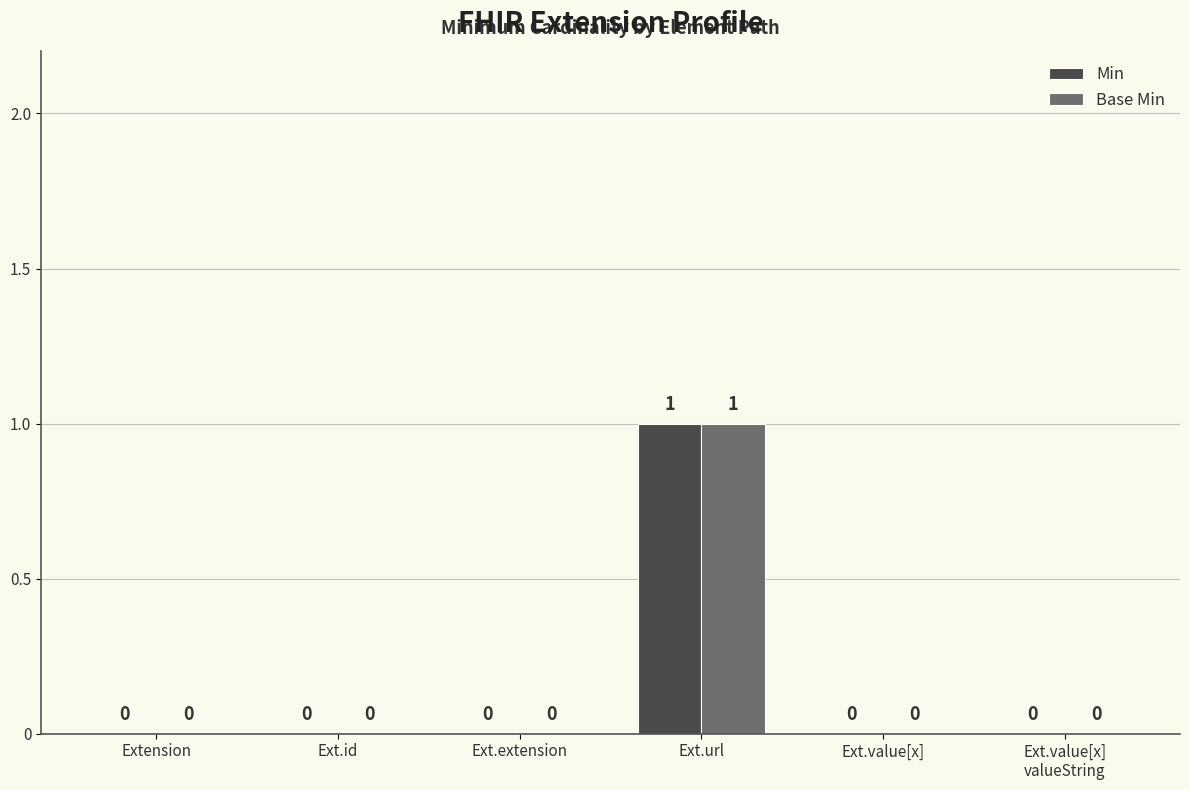

Count the Base Min values in the range 0 to 1.

6